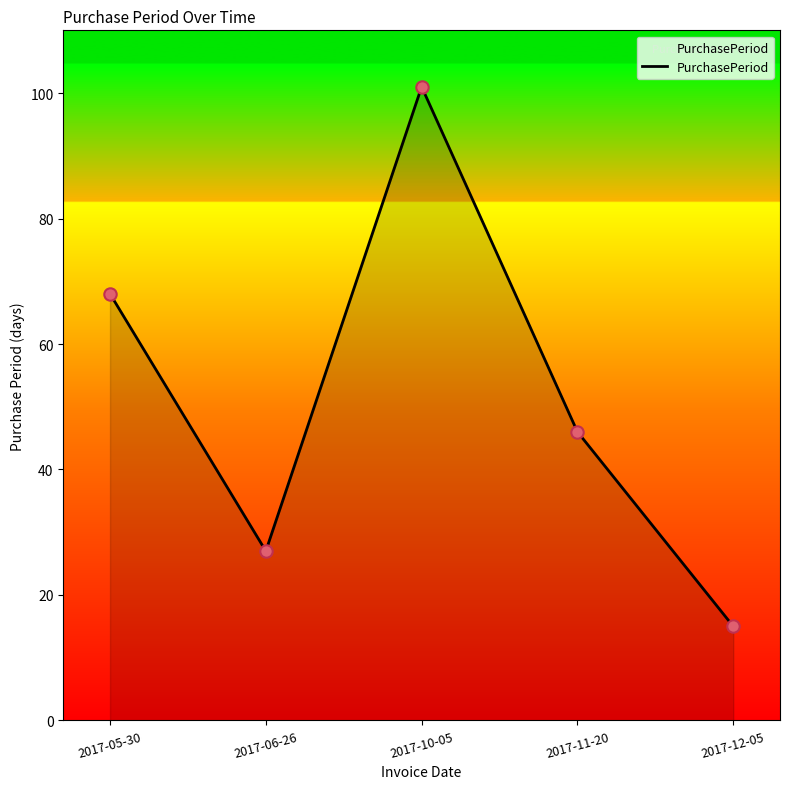

What is the ratio of the value at 2017-10-05 to the value at 2017-12-05?

6.7